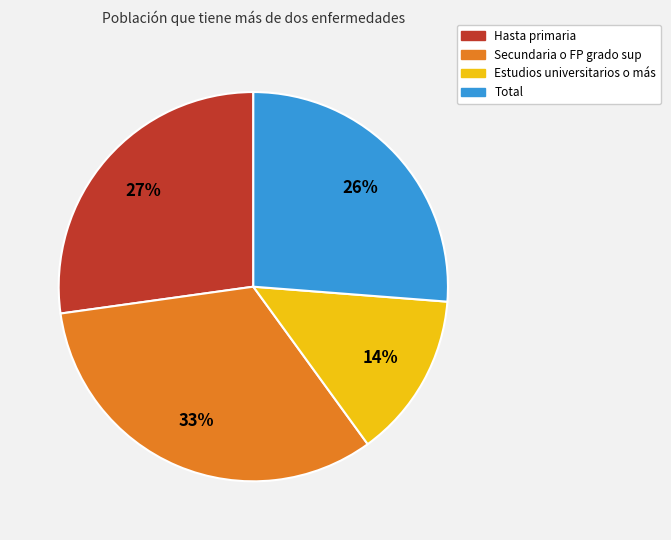

What percentage is the Total slice, to the nearest percent?

26%